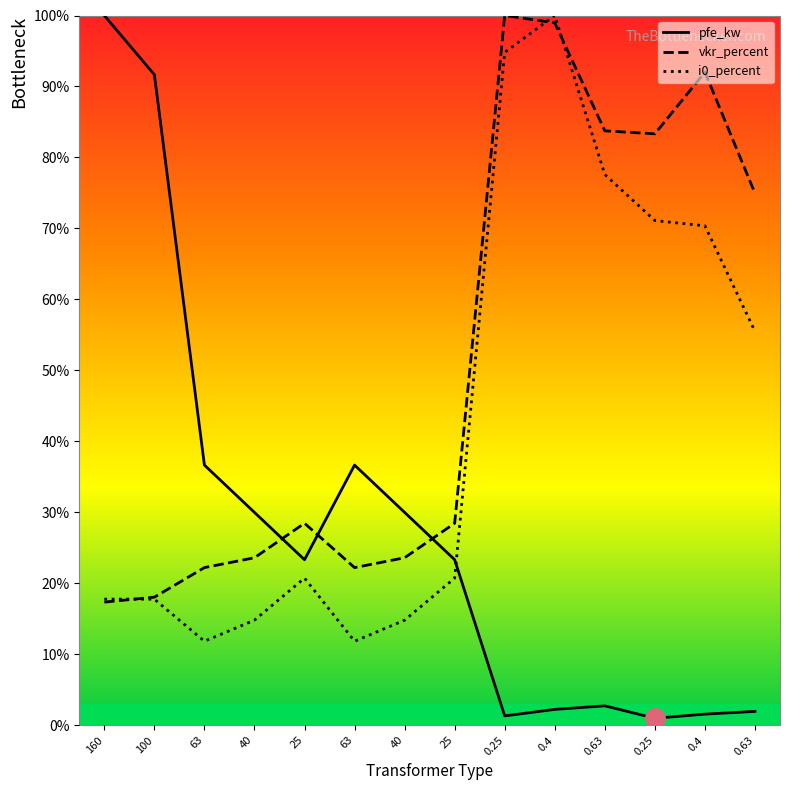

At which category is the sum across all series the highest?

0.4